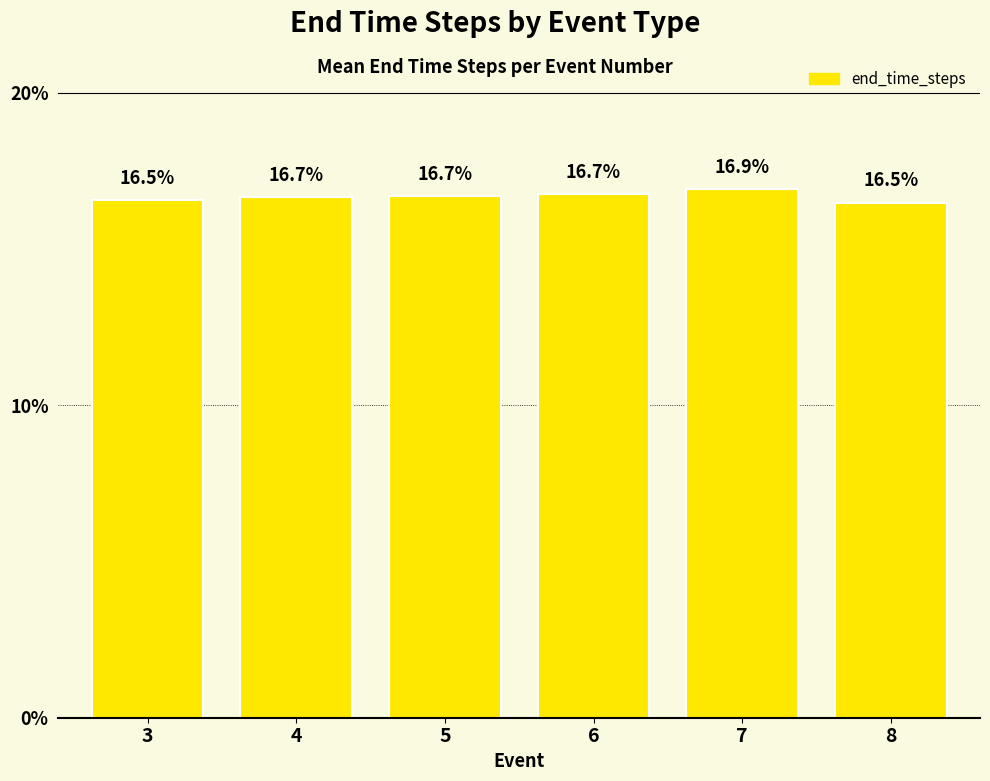

What is the change in value from 5 to 6?

+0.1